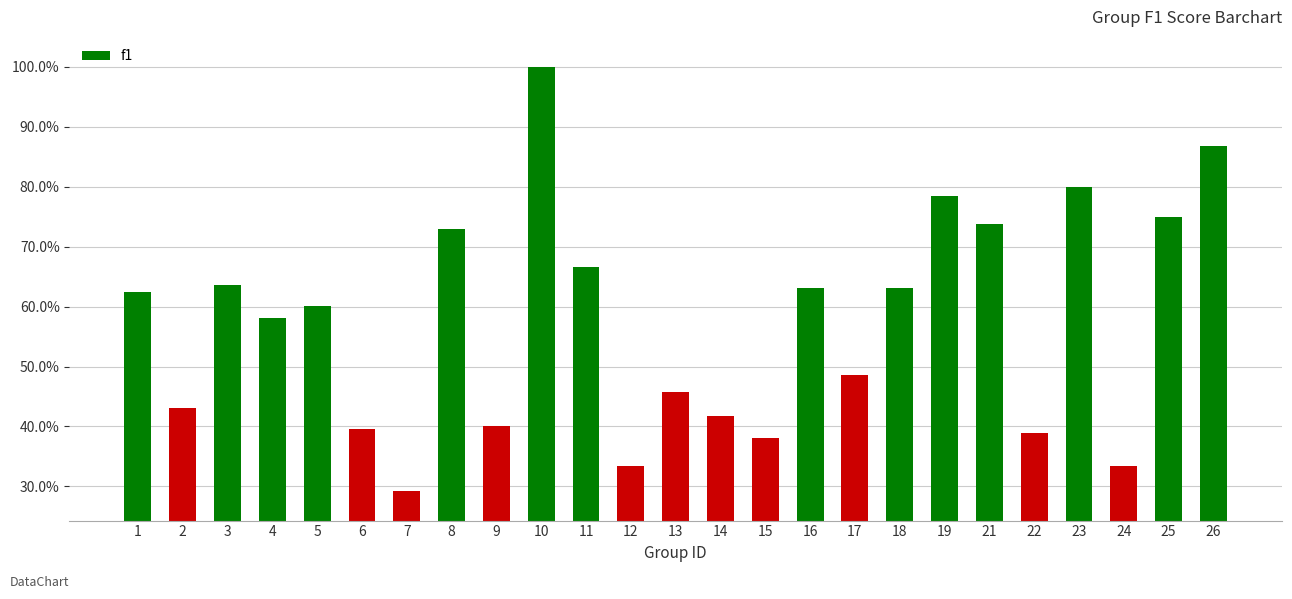

What is the value of the 18th bar from the left?

0.6